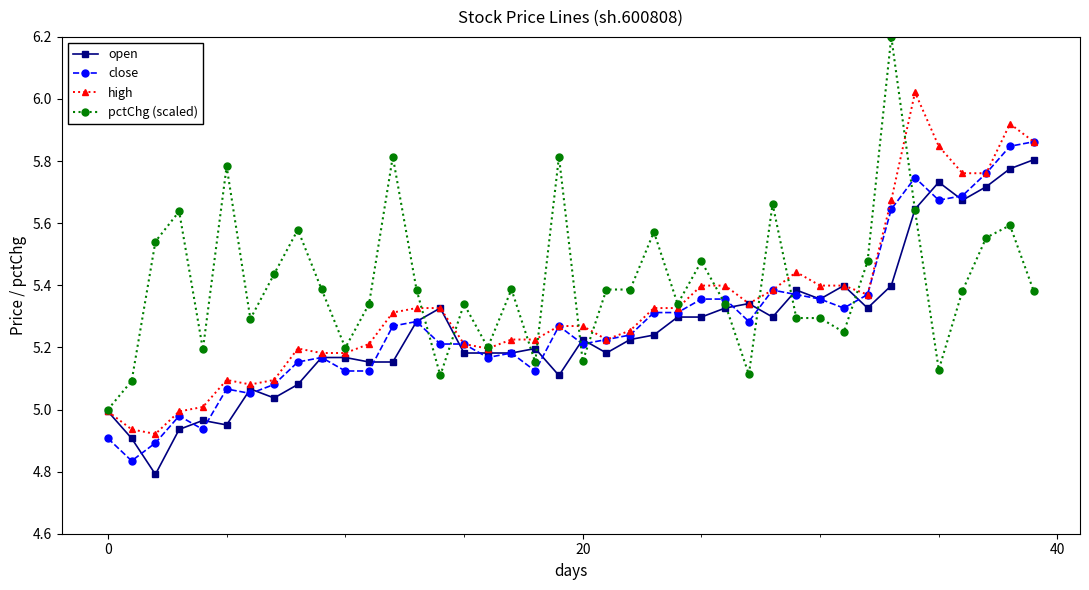

Which series has the largest total across all categories?

pctChg (scaled)